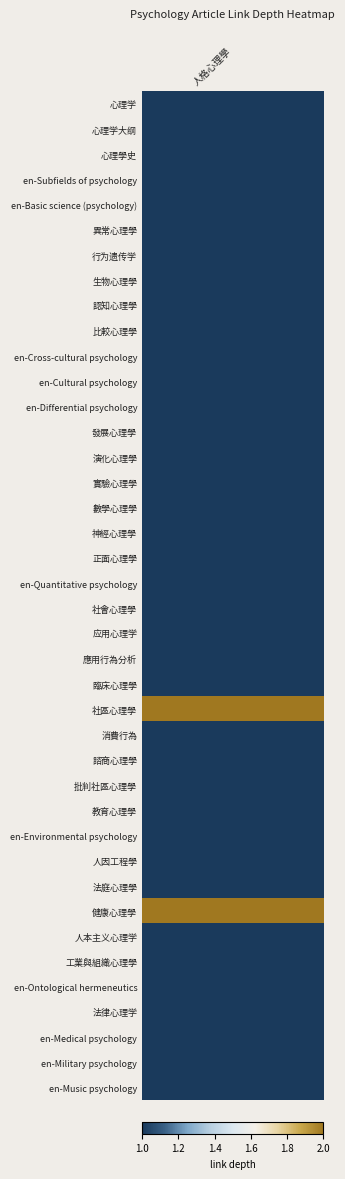

List the labels in order of value, smallest first.

心理学, 心理学大纲, 心理學史, en-Subfields of psychology, en-Basic science (psychology), 異常心理學, 行为遗传学, 生物心理學, 認知心理學, 比較心理學, en-Cross-cultural psychology, en-Cultural psychology, en-Differential psychology, 發展心理學, 演化心理學, 實驗心理學, 數學心理學, 神經心理學, 正面心理學, en-Quantitative psychology, 社會心理學, 应用心理学, 應用行為分析, 臨床心理學, 消費行為, 諮商心理學, 批判社區心理學, 教育心理學, en-Environmental psychology, 人因工程學, 法庭心理學, 人本主义心理学, 工業與組織心理學, en-Ontological hermeneutics, 法律心理学, en-Medical psychology, en-Military psychology, en-Music psychology, 社區心理學, 健康心理學